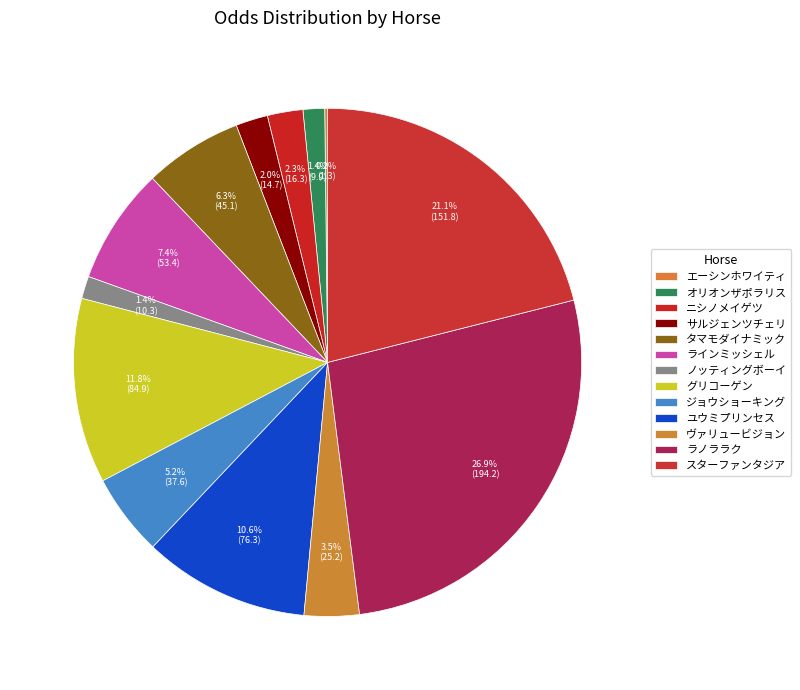

What is the total percentage of スターファンタジア and ニシノメイゲツ?

23.3%